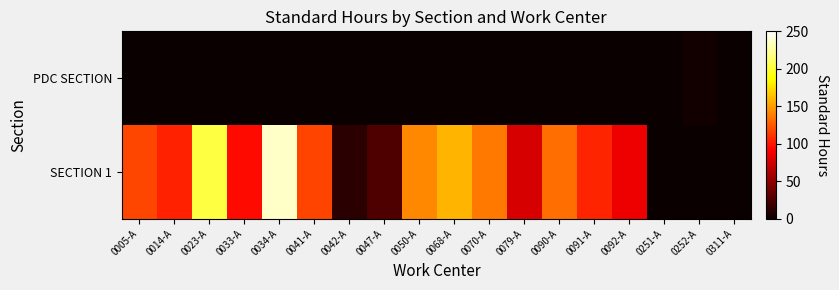

Between 0041-A and 0252-A, which series saw the biggest shift?

SECTION 1